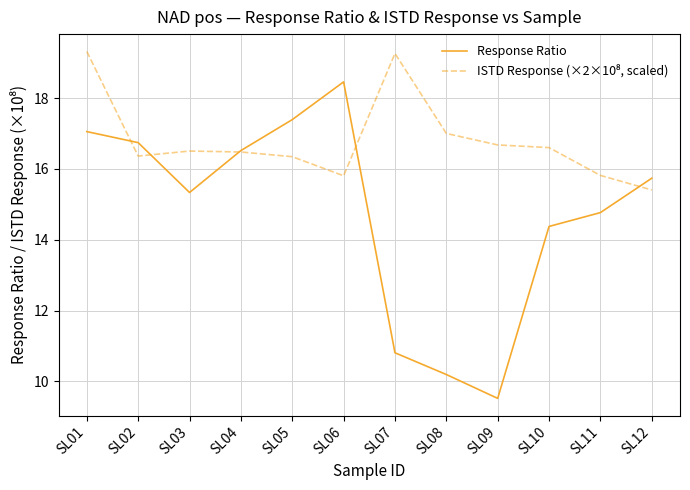

What is the difference between the maximum and minimum values in the Response Ratio series?

8.9